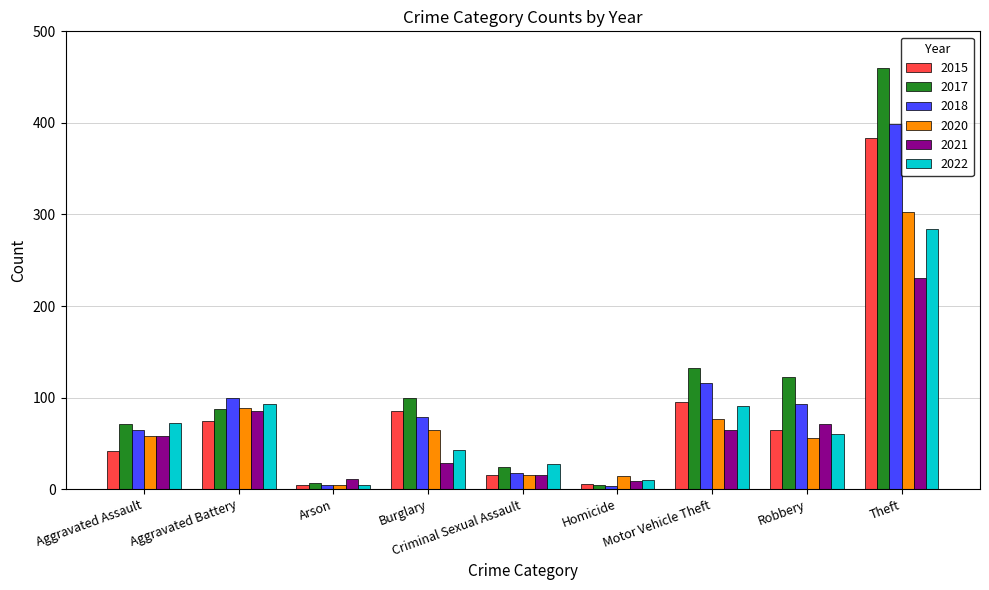

Is the value of 2022 at Homicide greater than the value of 2017 at Homicide?

Yes